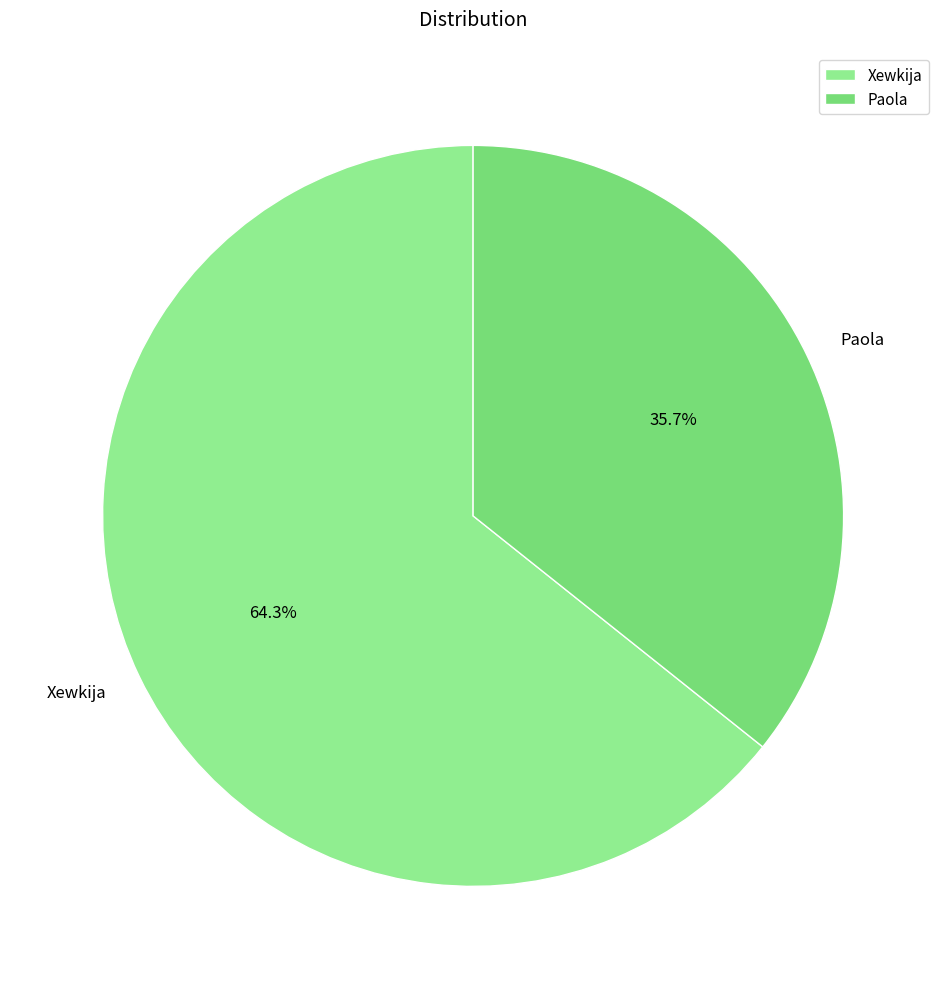

To the nearest percent, what percentage of the pie is Xewkija?

64%